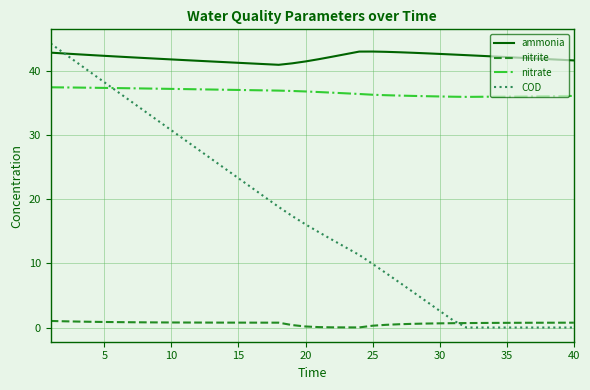

Which series has the largest range (max minus min)?

COD